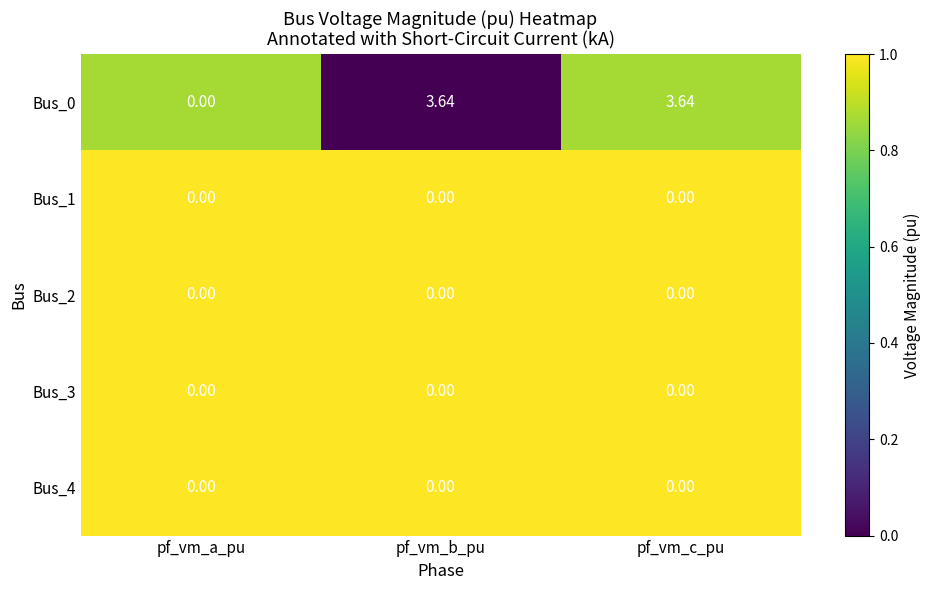

How many values in the Bus_0 series exceed 3?

2